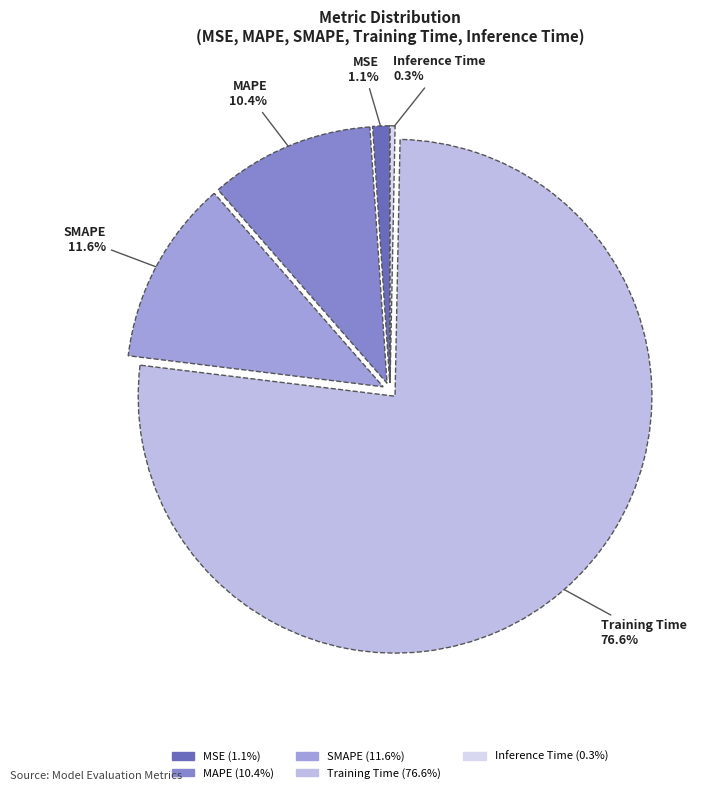

To the nearest percent, what is the difference between the MAPE and Training Time slice percentages?

66%